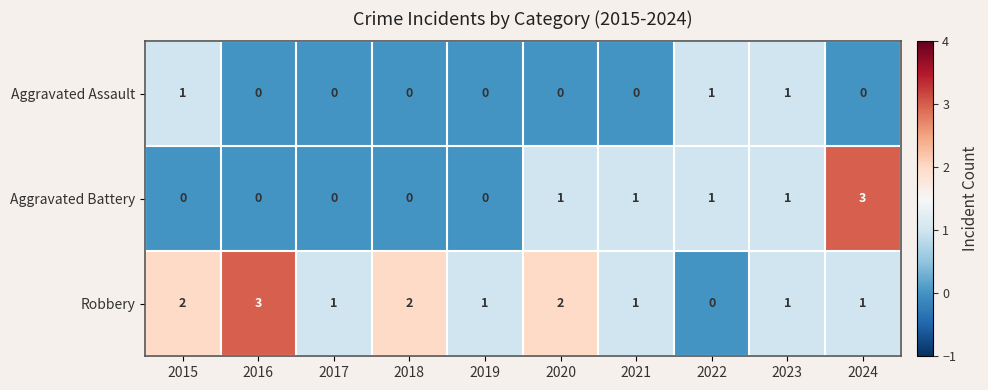

Is it true that Aggravated Battery equals 2 at 2019?

False